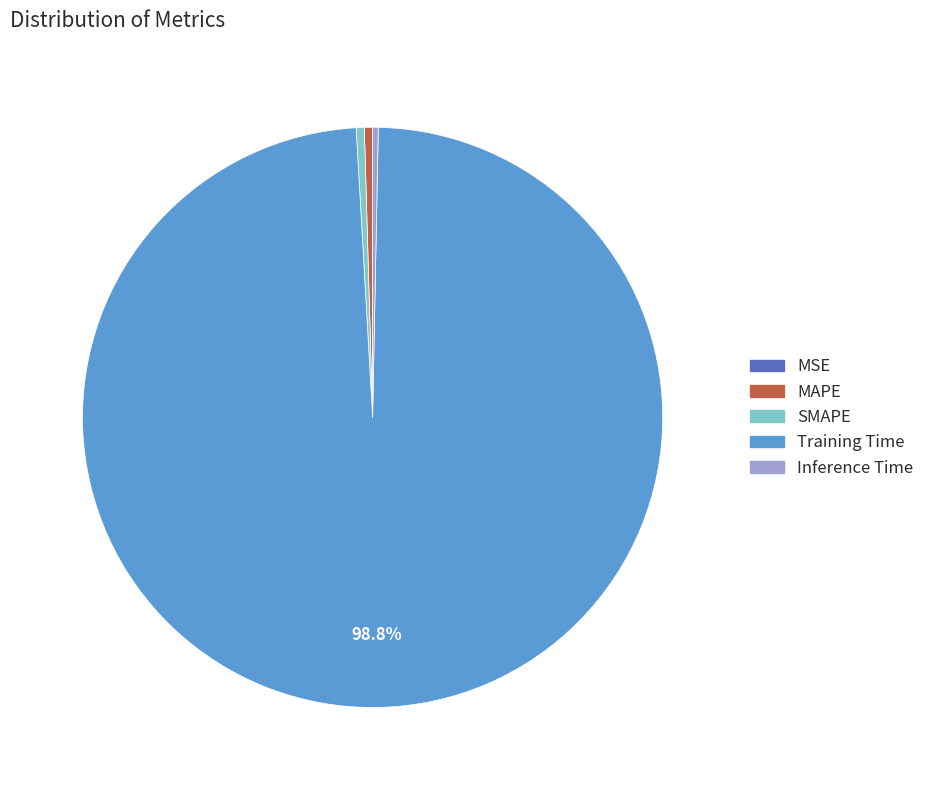

What is the largest slice in the pie chart?

Training Time